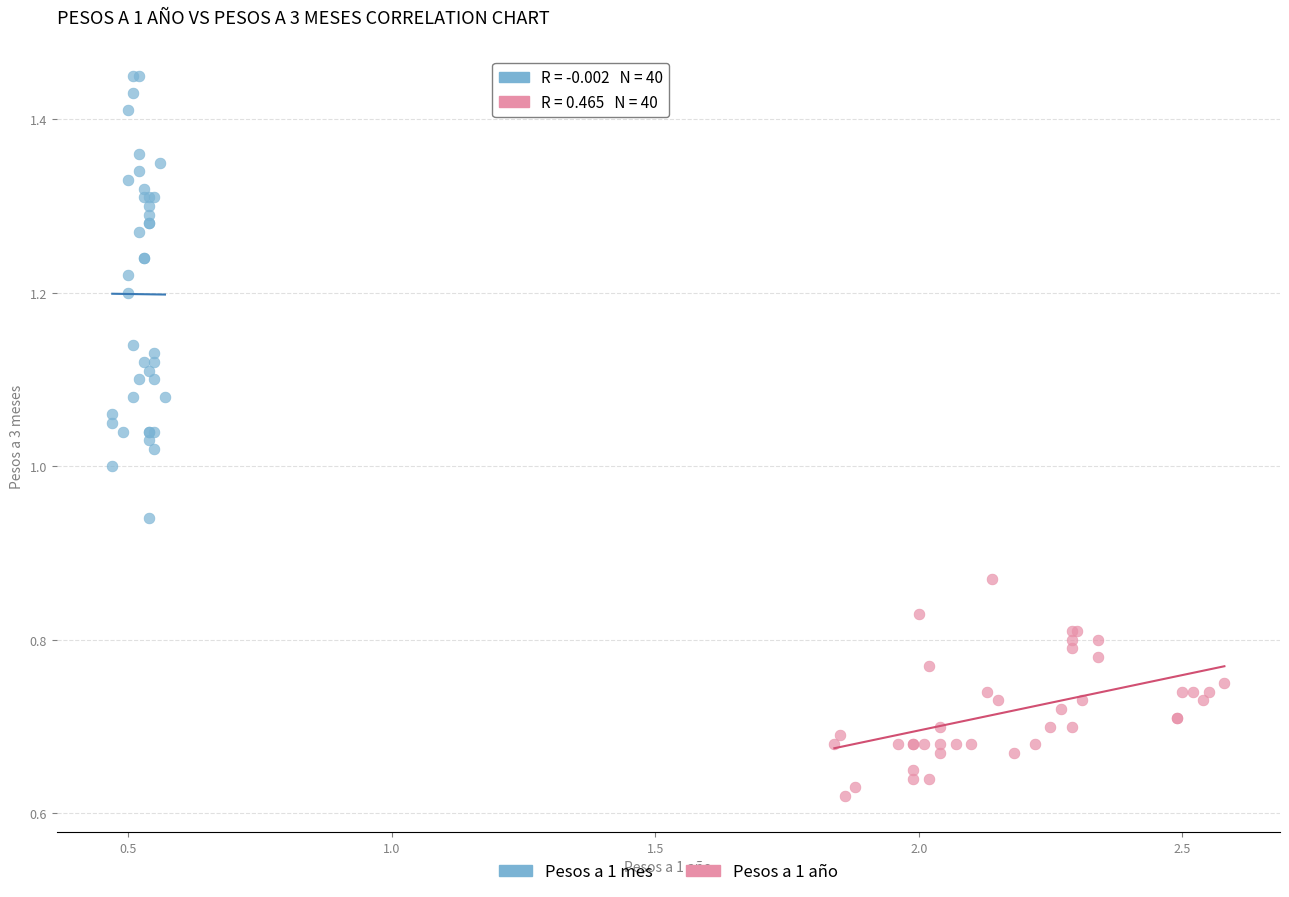

Which series has the largest Y range (max minus min)?

Pesos a 1 mes